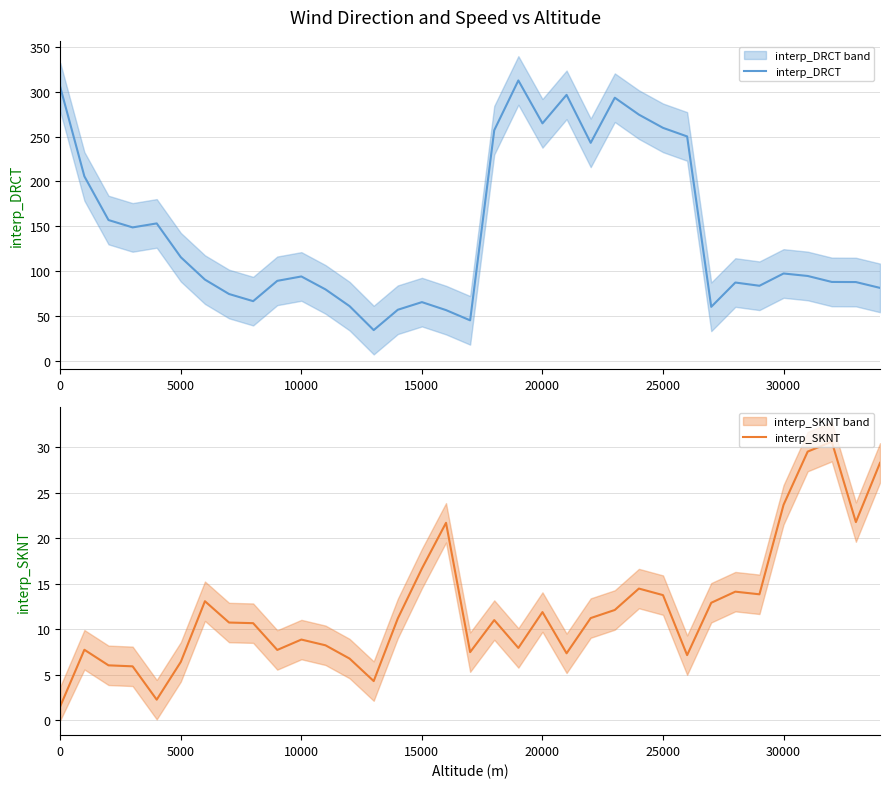

What is the minimum value for interp_DRCT?

34.1